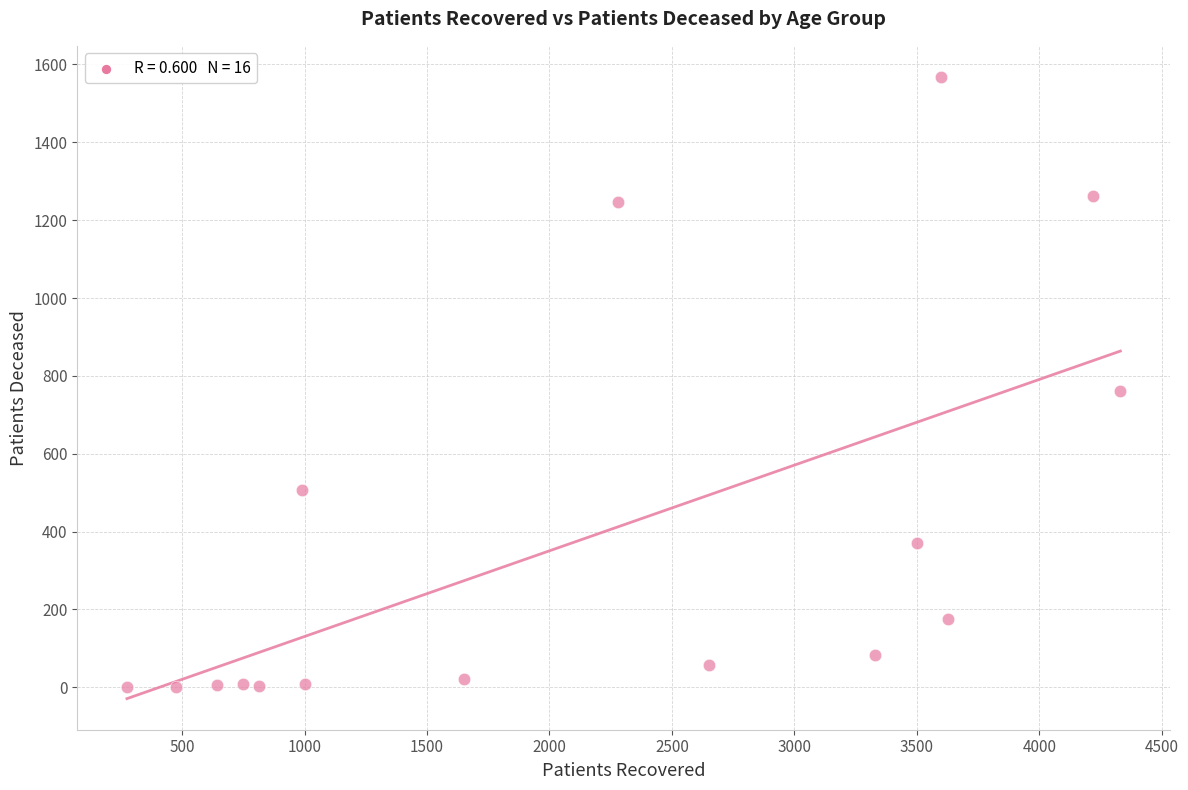

What Y value in the scatter plot is closest to 784?

761